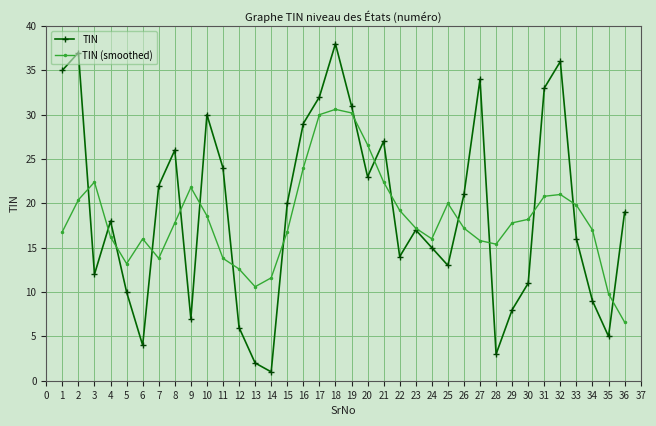

Which series has the largest total across all categories?

TIN